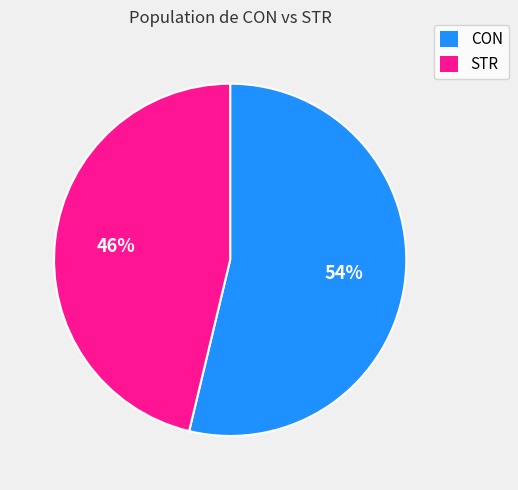

What is the largest slice in the pie chart?

CON